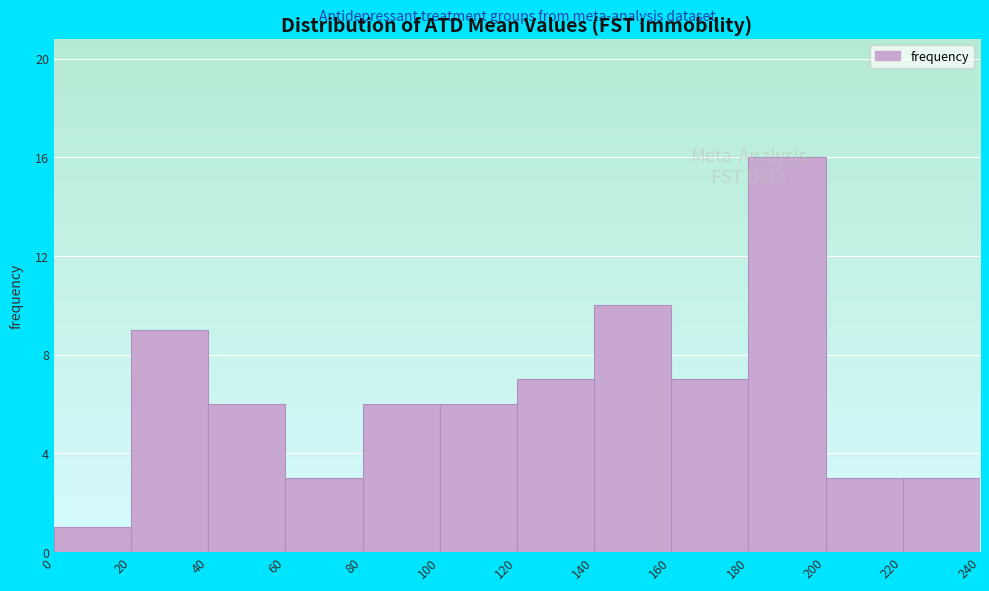

How tall is the bar that spans 220 to 240 on the x-axis? The values are not printed on the chart, so give them approximately, as read against the axis.

3